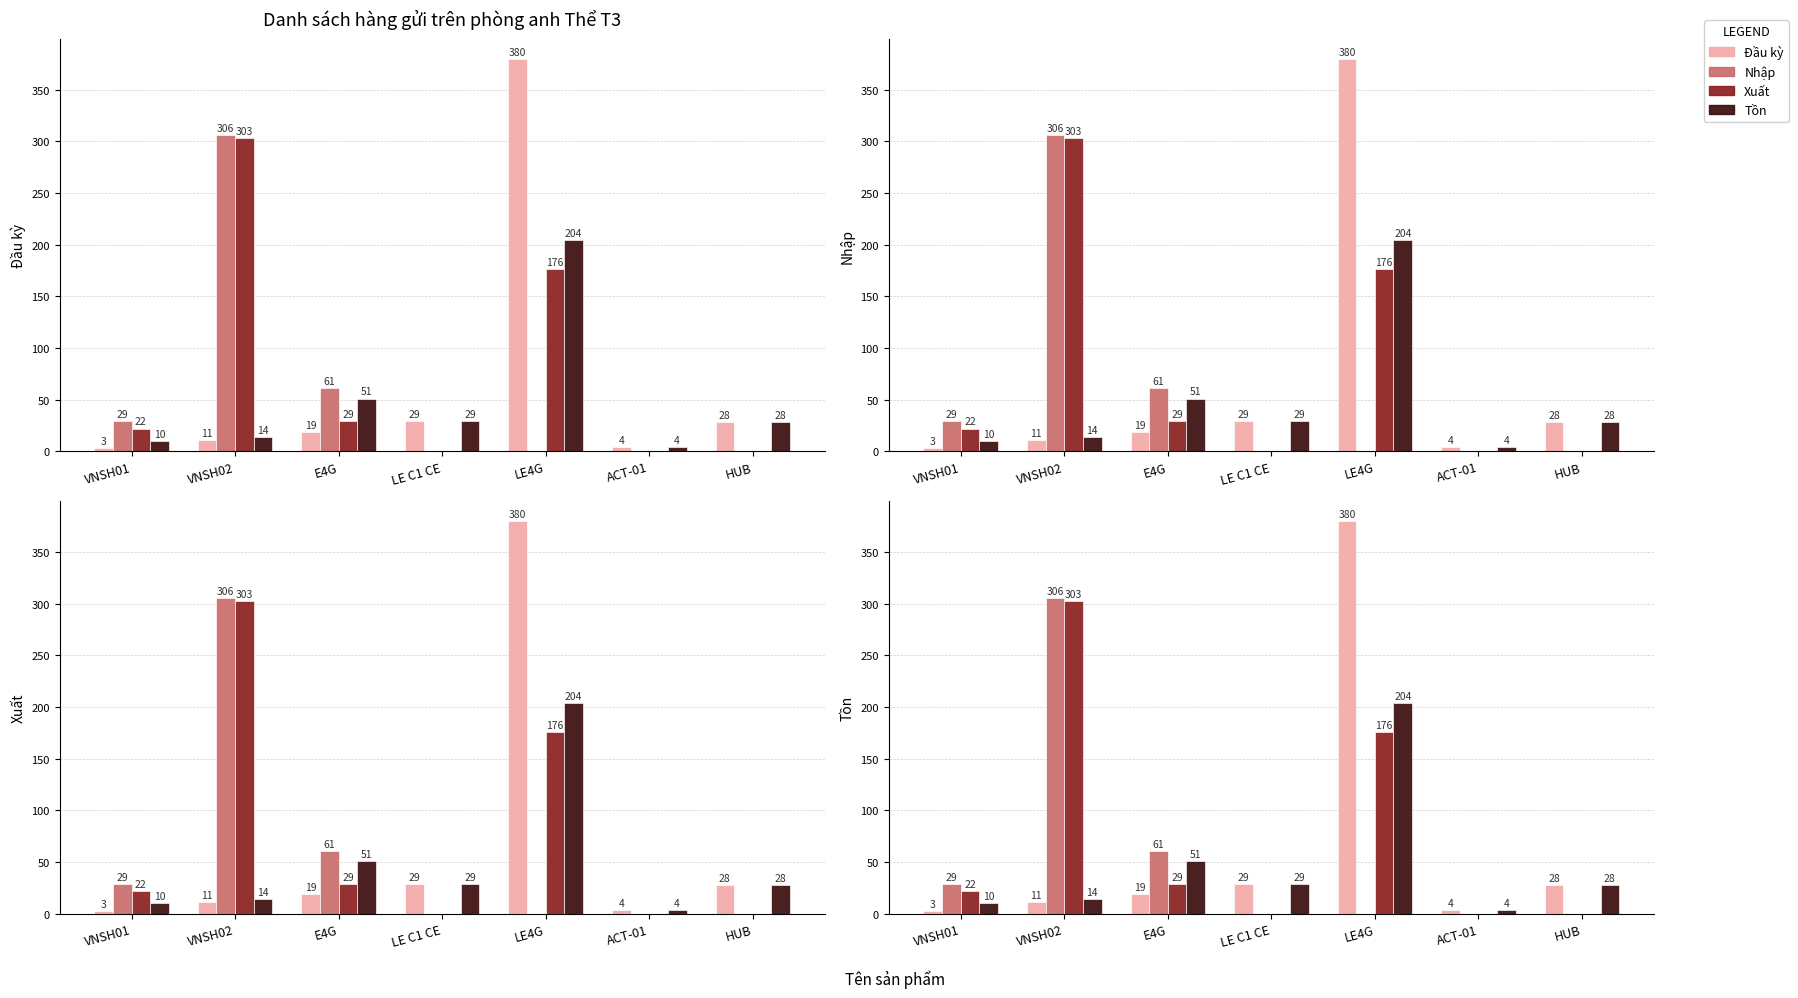

What is the total value across all series at VNSH01?

64